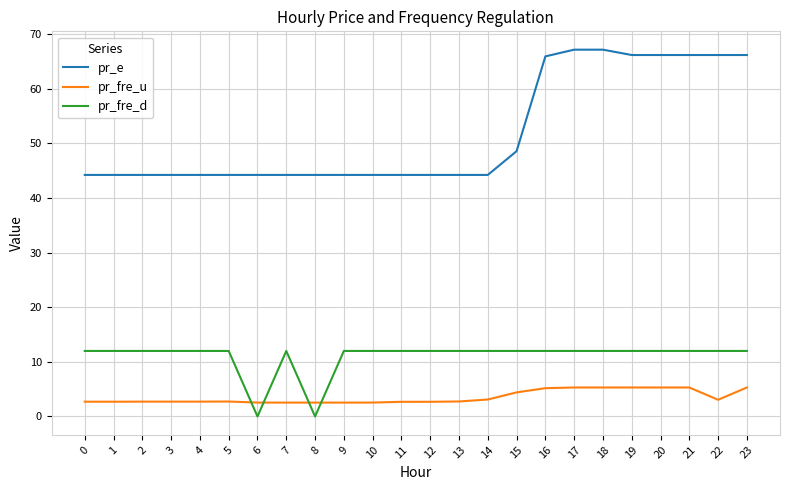

Is this an area chart (filled region under the line)?

No